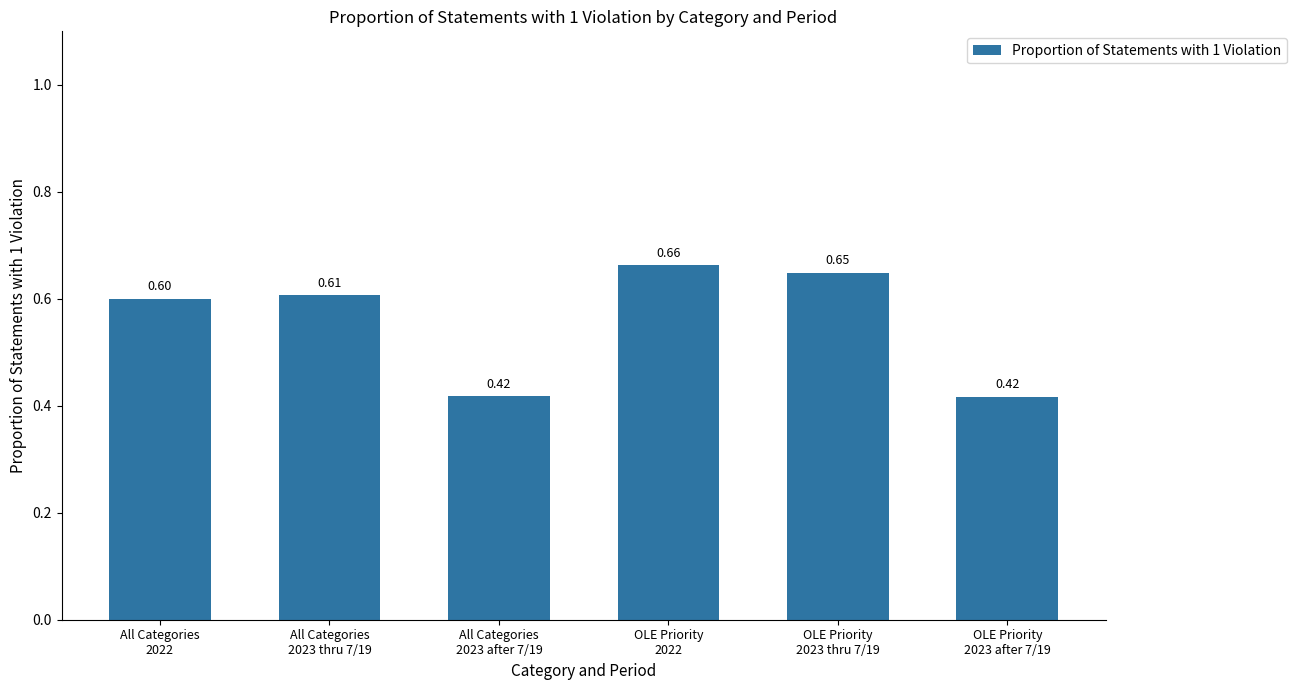

What is the average value?

0.6